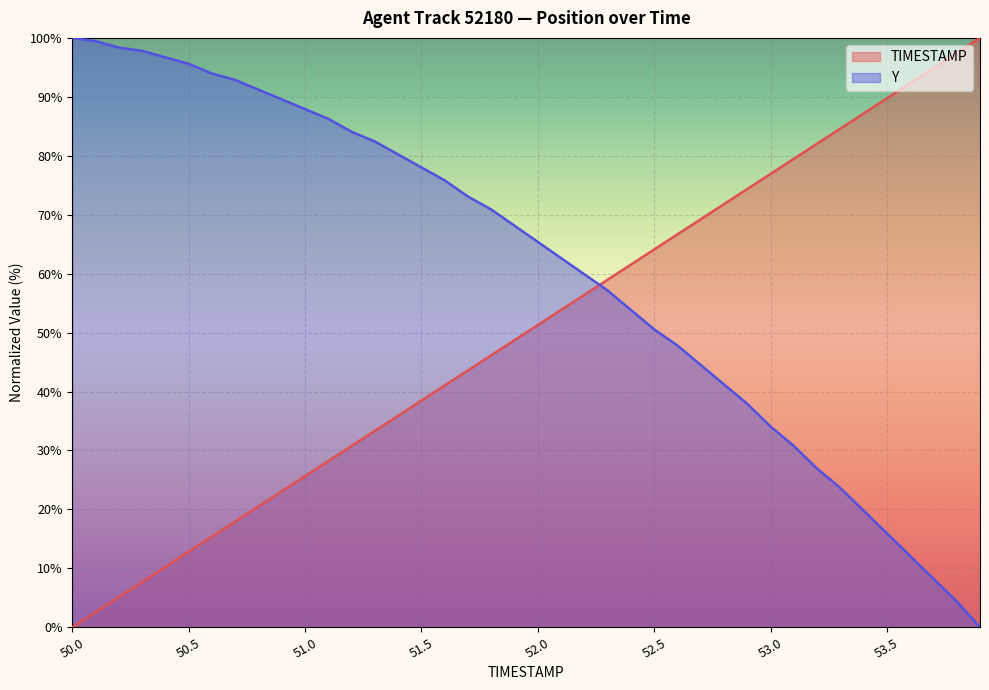

List the series in order of their peak value, highest first.

TIMESTAMP, Y